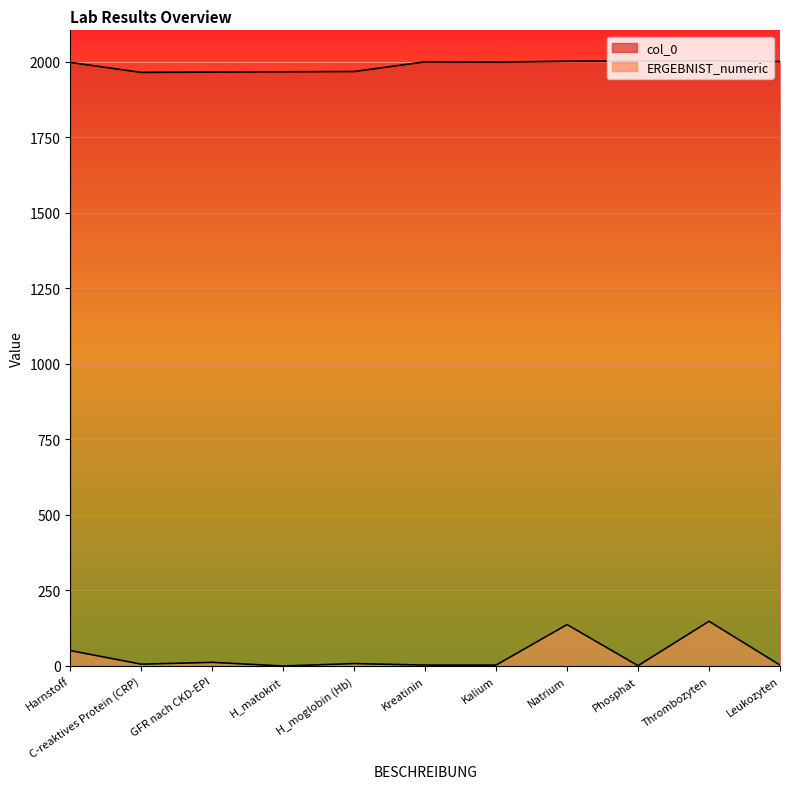

Where is the first local maximum for col_0?

Kreatinin